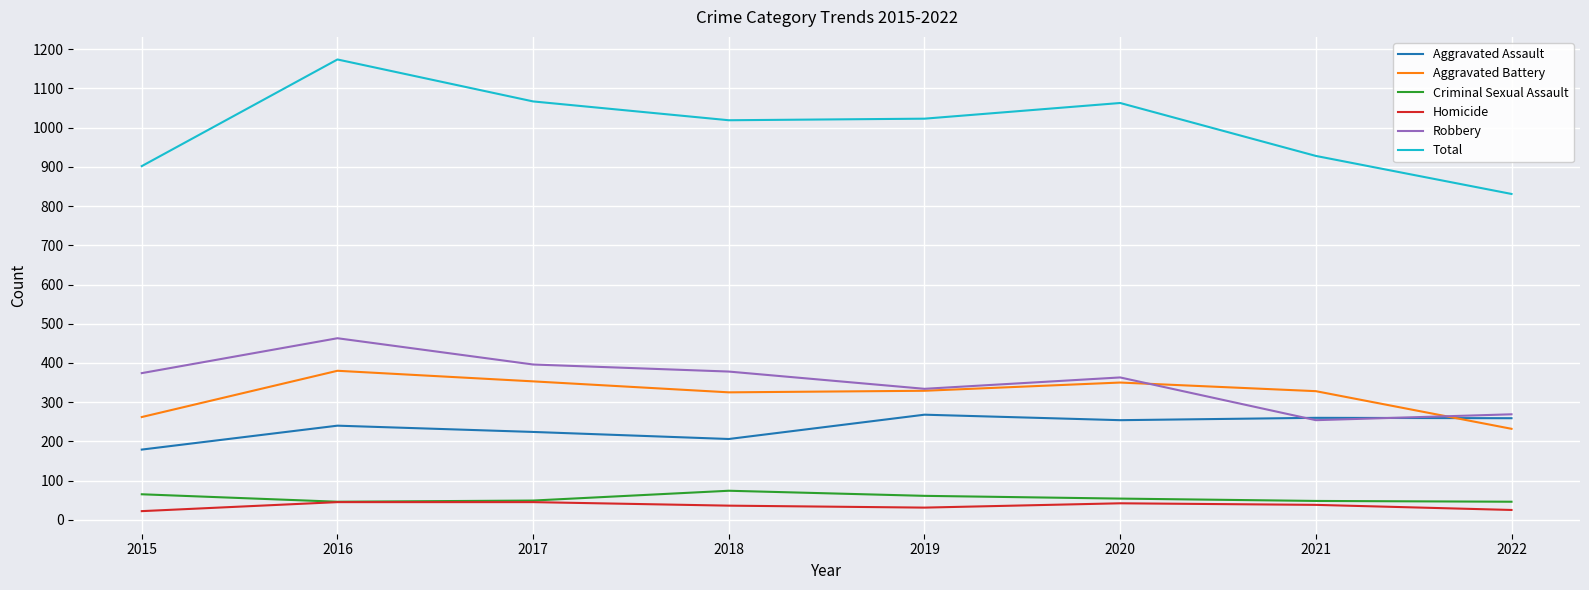

What is the maximum value shown in the chart?

1174